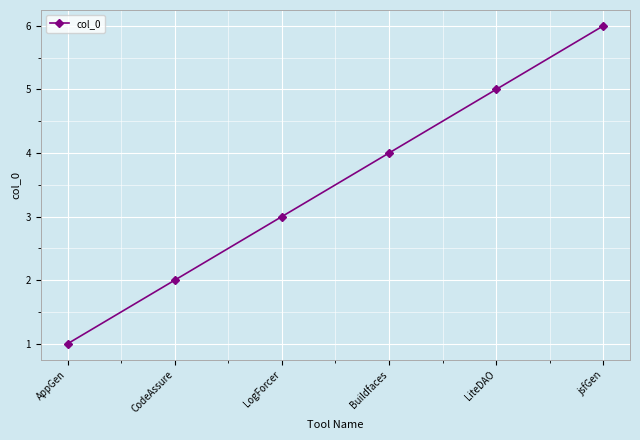

Reading right to left, list all the values displayed in this chart.

6	5	4	3	2	1